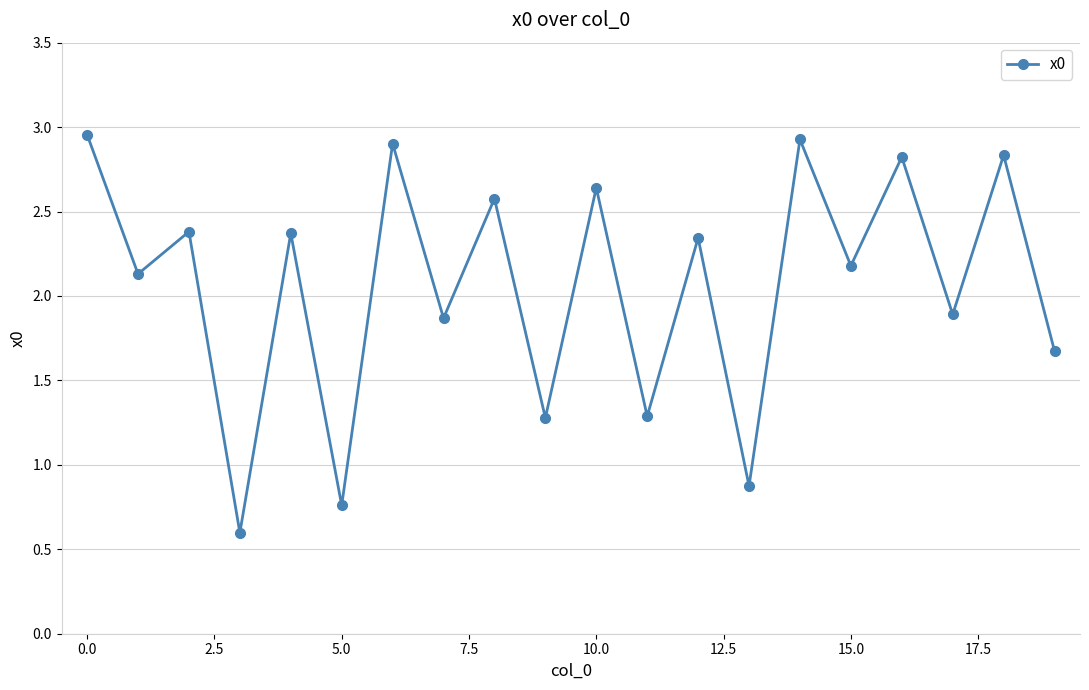

How many series are shown in this chart?

1